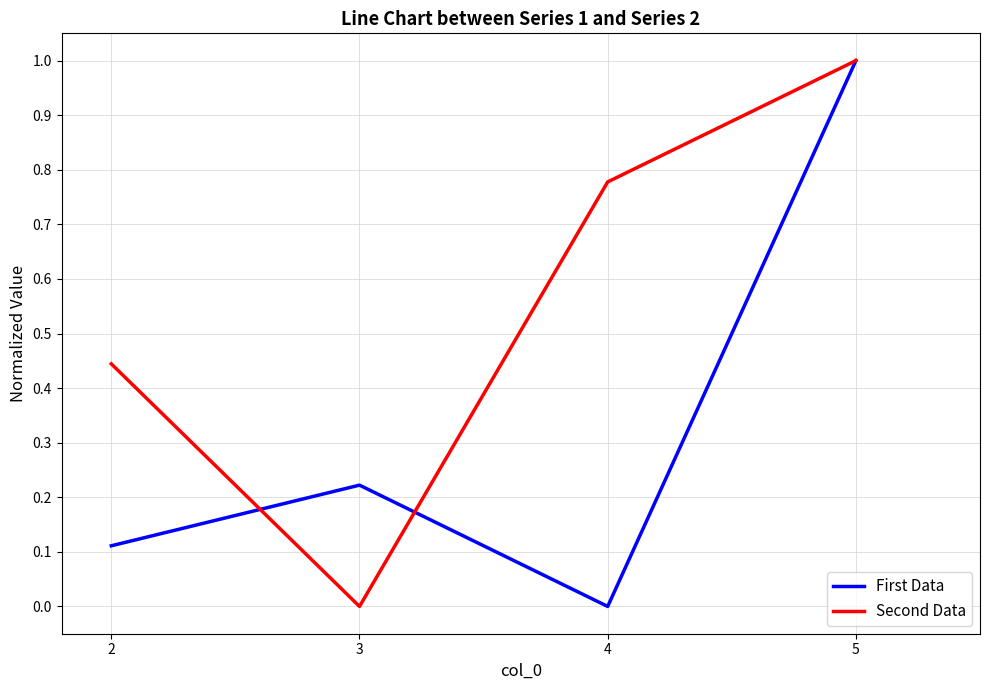

How many Second Data values are between 0 and 1?

4